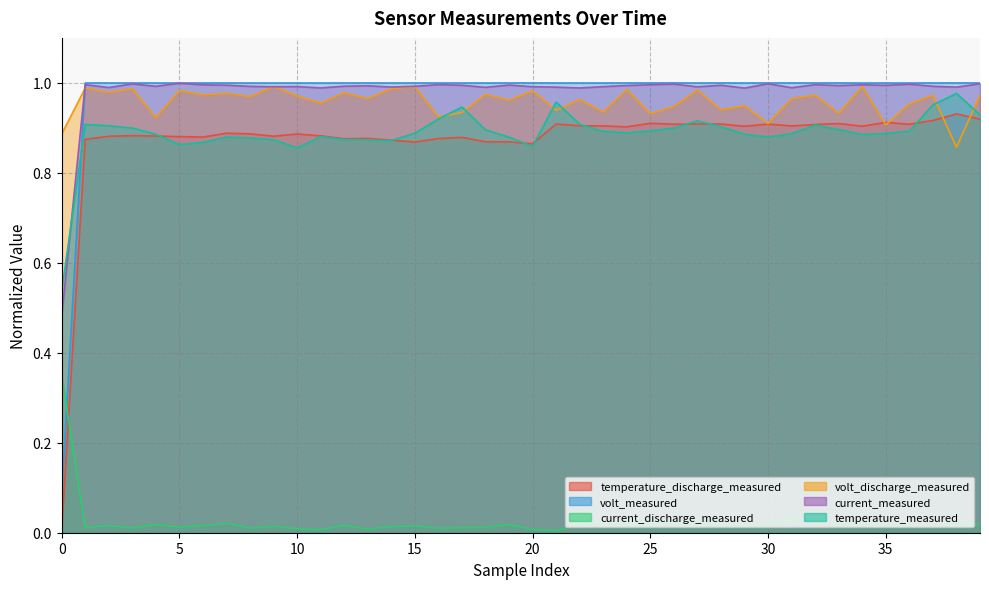

The current_measured series shows 1.0 at 12. True or false?

True